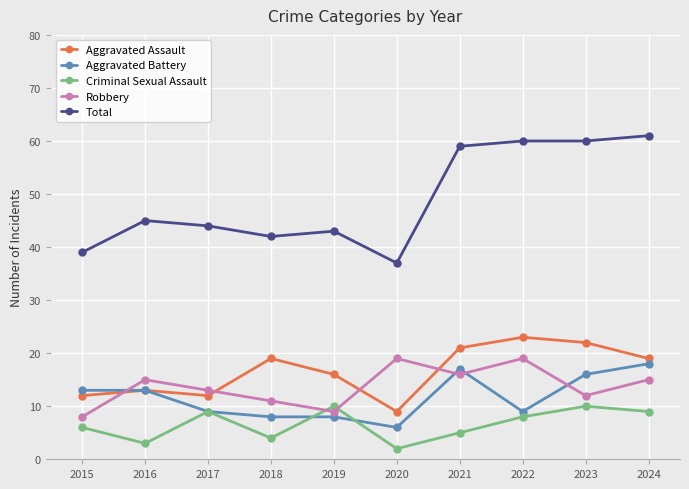

What is the average value of the Criminal Sexual Assault series?

7